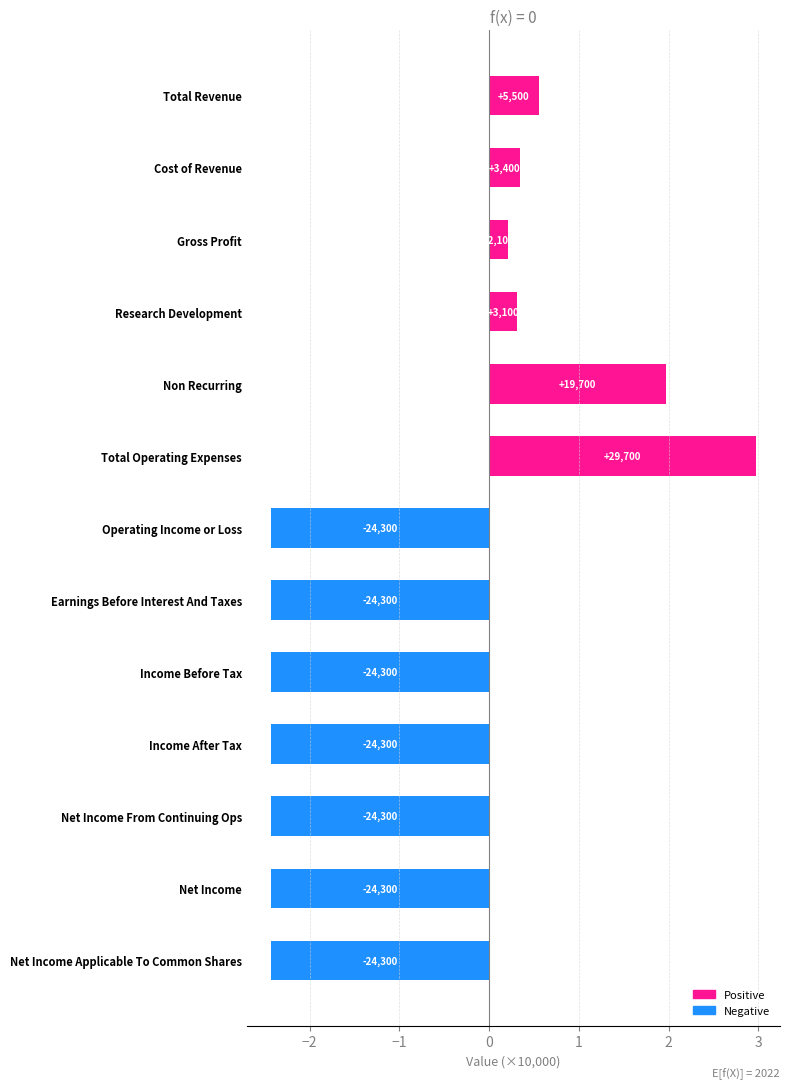

Between Income After Tax and Research Development, which is larger?

Research Development